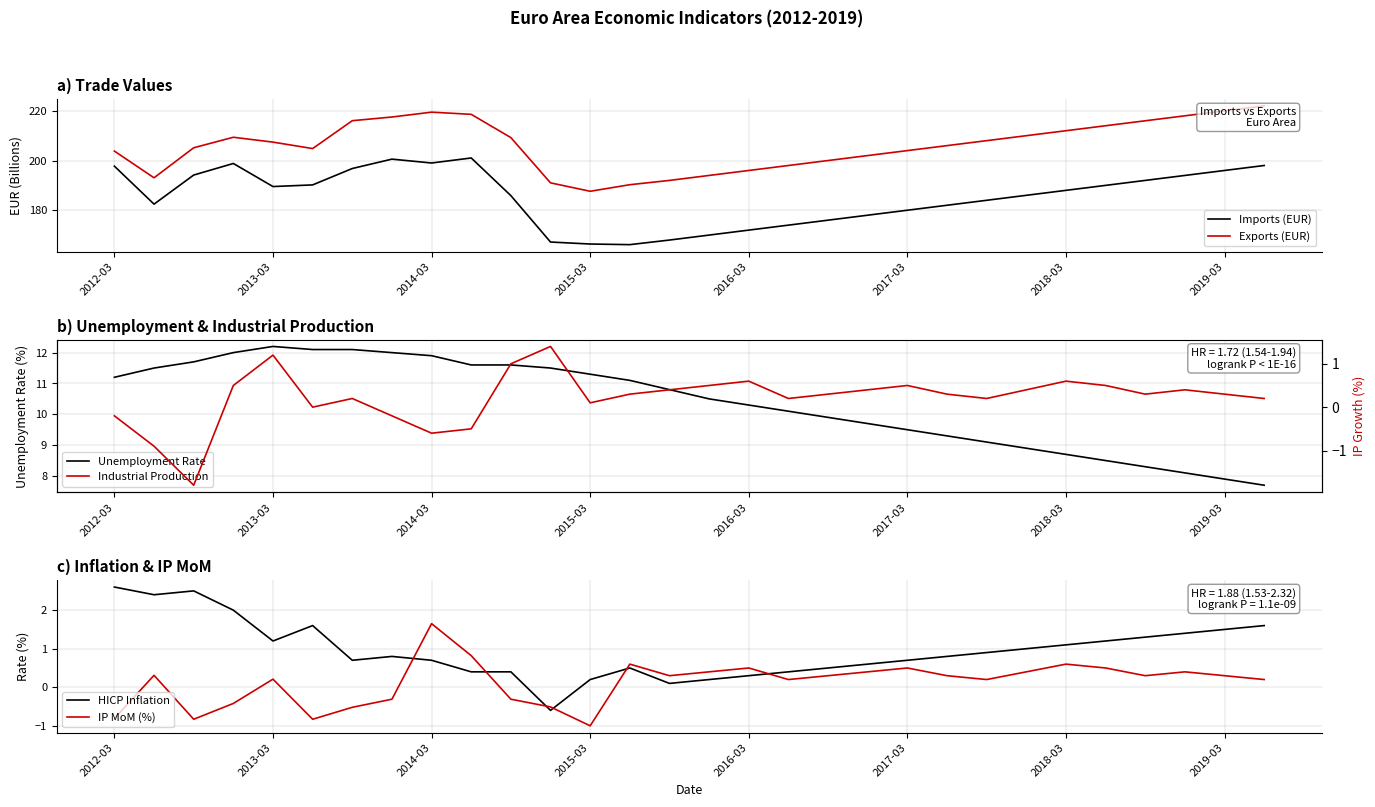

The value of HICP Inflation at 9 is 0.6. True or false?

False